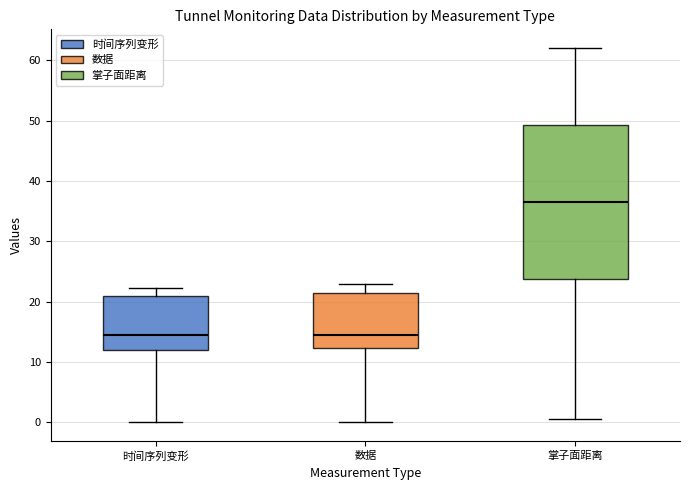

Reading left to right, transcribe this box plot: for each box, give where its median line is, the range the box spans, and where its two whiskers end, as read against the y-axis. The values are not printed on the chart, so give them approximately, as read against the axis.

时间序列变形: median 14, box 12 to 21, whiskers 0 to 22
数据: median 14, box 12 to 21, whiskers 0 to 23
掌子面距离: median 37, box 24 to 49, whiskers 1 to 62